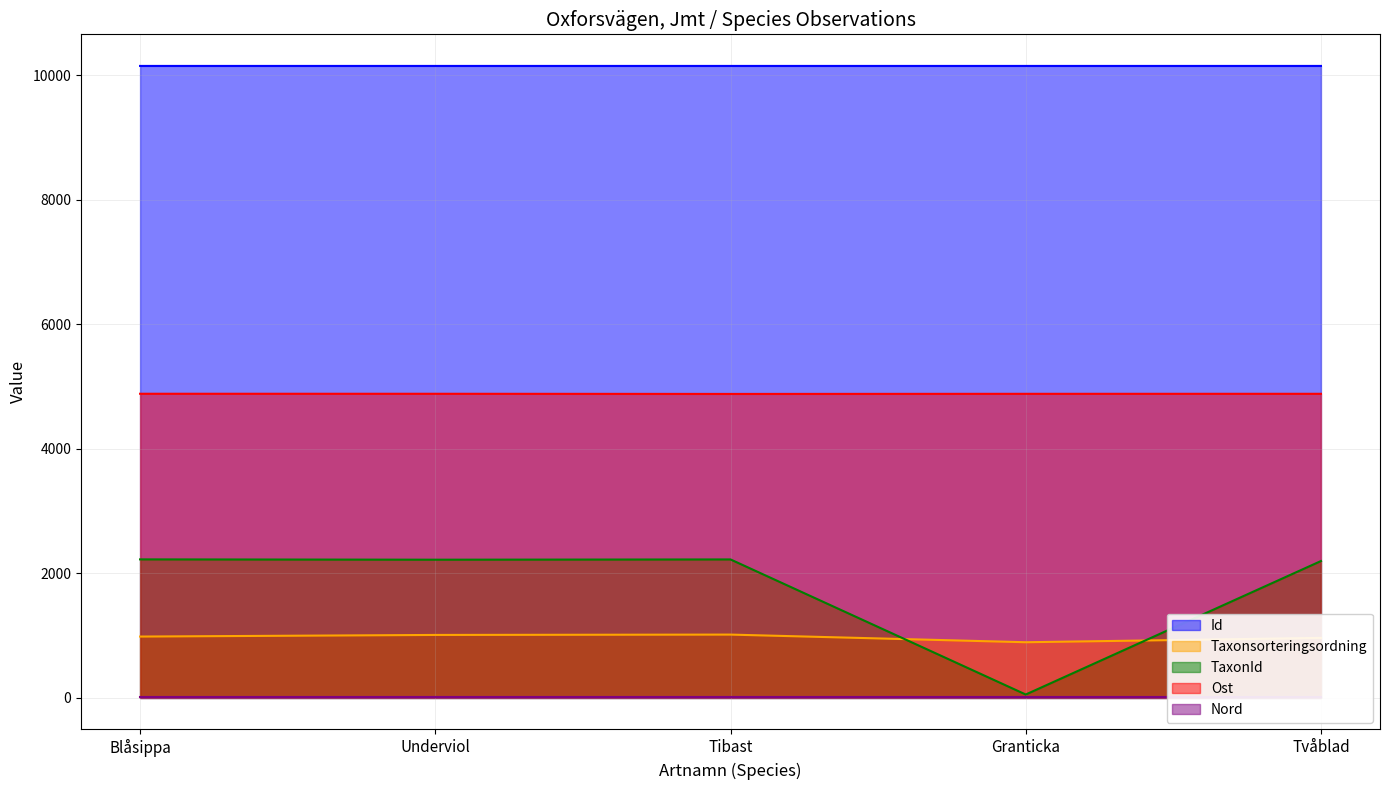

At how many categories does at least one series exceed 7878?

5